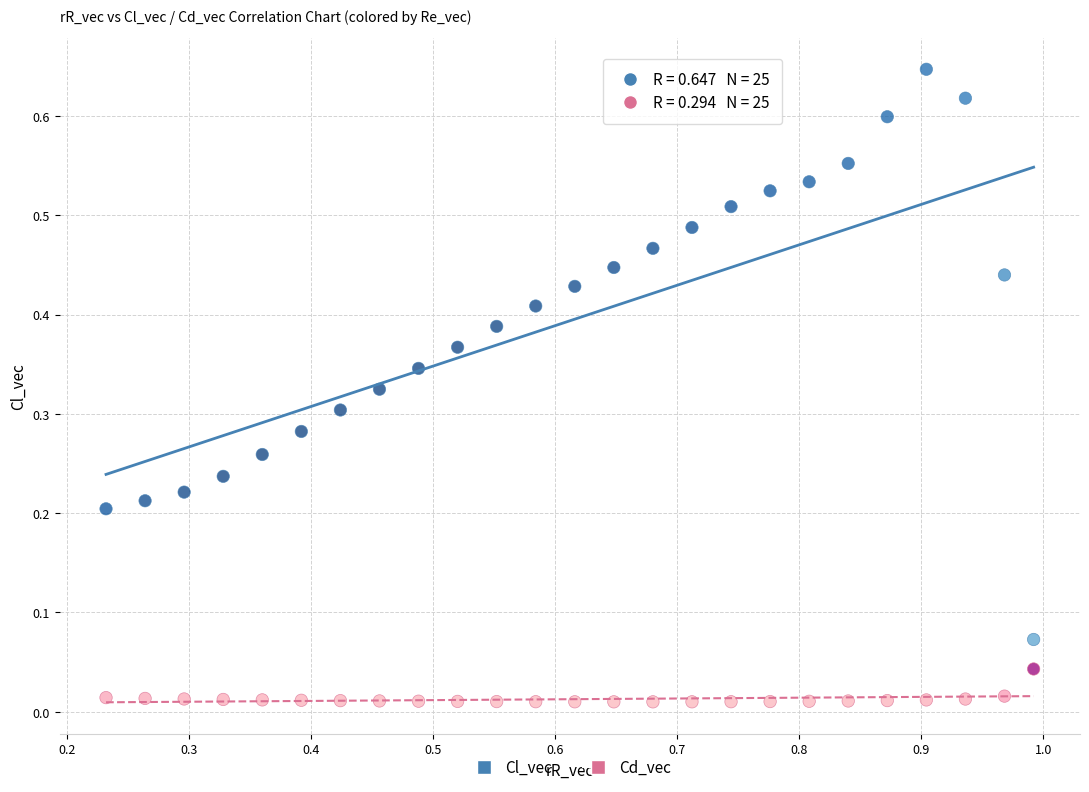

What is the X range (max minus min) for the scatter plot?

0.8